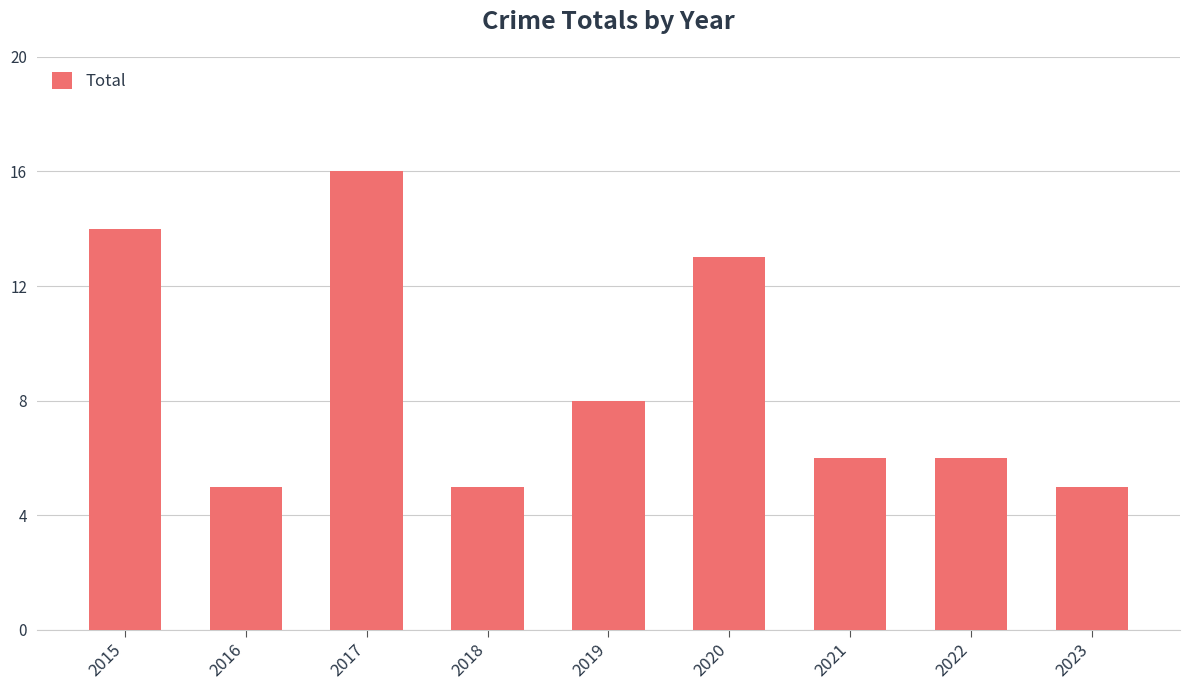

Reading left to right, list all the values displayed in this chart.

2015=14	2016=5	2017=16	2018=5	2019=8	2020=13	2021=6	2022=6	2023=5